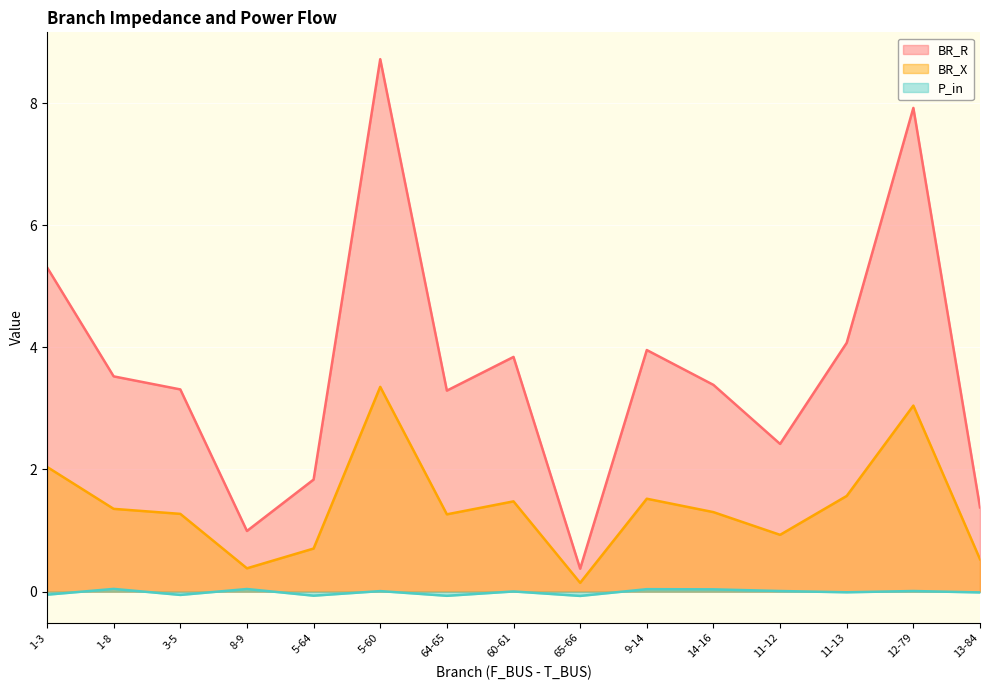

True or false: P_in has a value of 0.0 at 1-8.

False